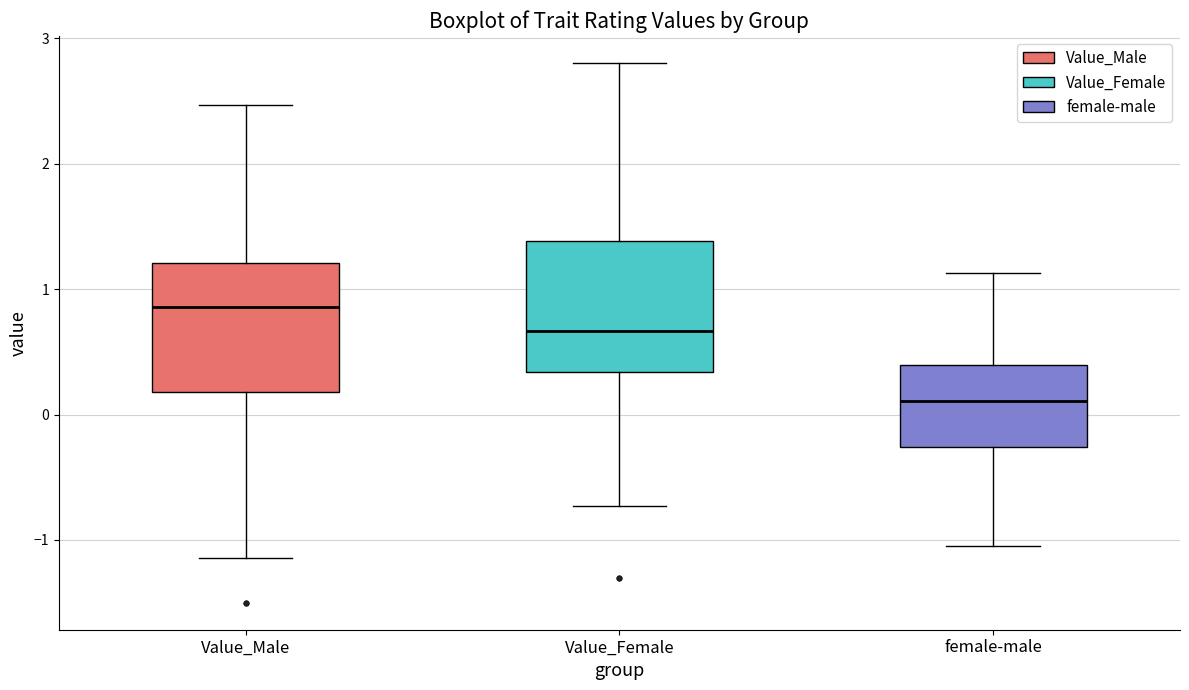

Which box's median line is the highest?

Value_Male